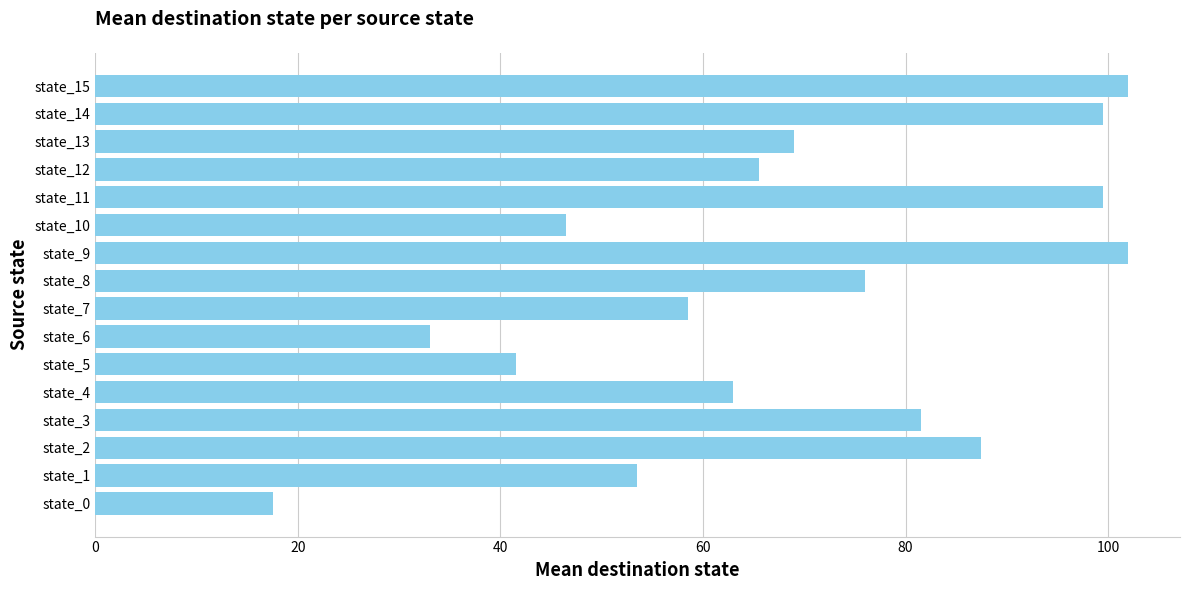

How many bars are there in total?

16